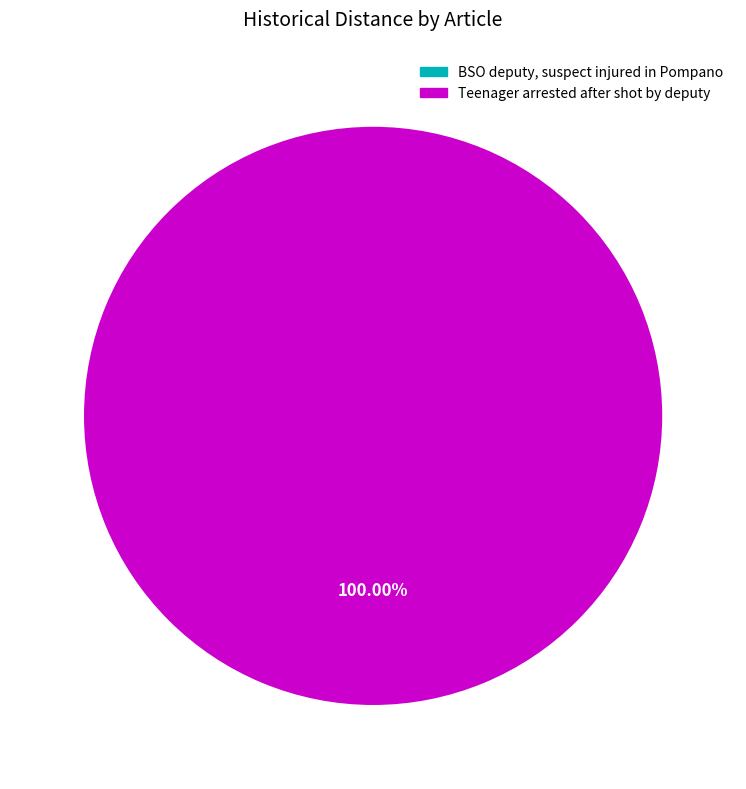

Combined, do Teenager arrested after shot by deputy and BSO deputy, suspect injured in Pompano account for over 50%?

Yes